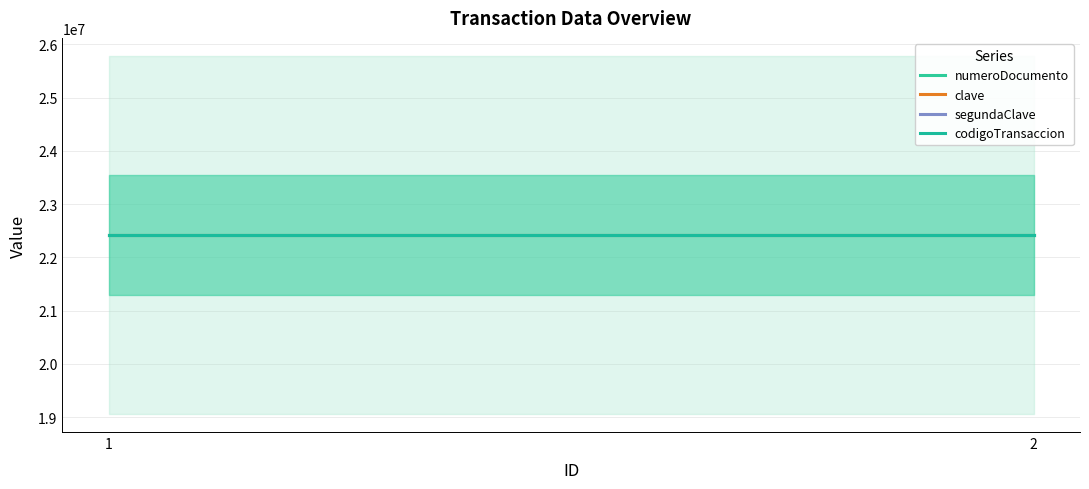

What is the total value across all series at 1?

89692137